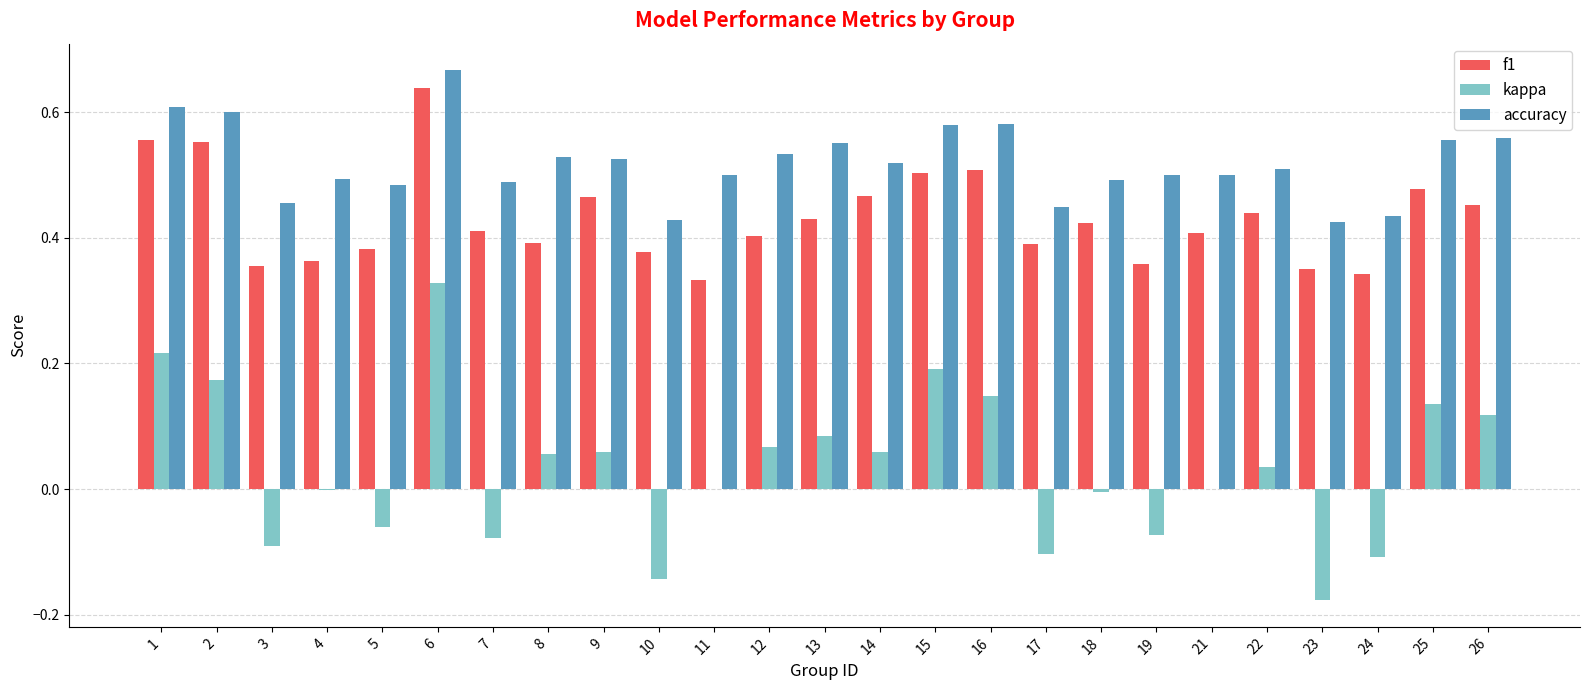

What is the sum of all accuracy values?

13.0